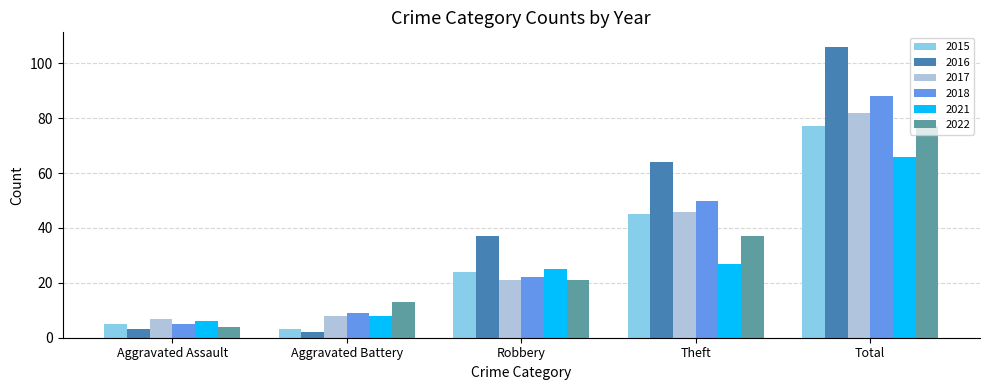

Reading left to right, extract all data points from this chart.

2015: 5	3	24	45	77
2016: 3	2	37	64	106
2017: 7	8	21	46	82
2018: 5	9	22	50	88
2021: 6	8	25	27	66
2022: 4	13	21	37	77